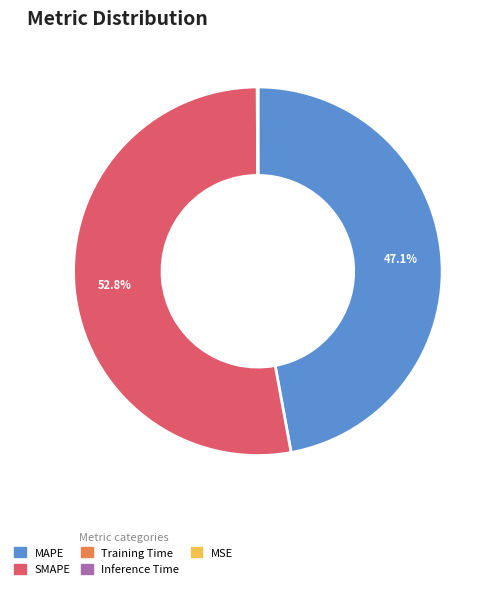

Which category has the biggest portion of the pie?

SMAPE